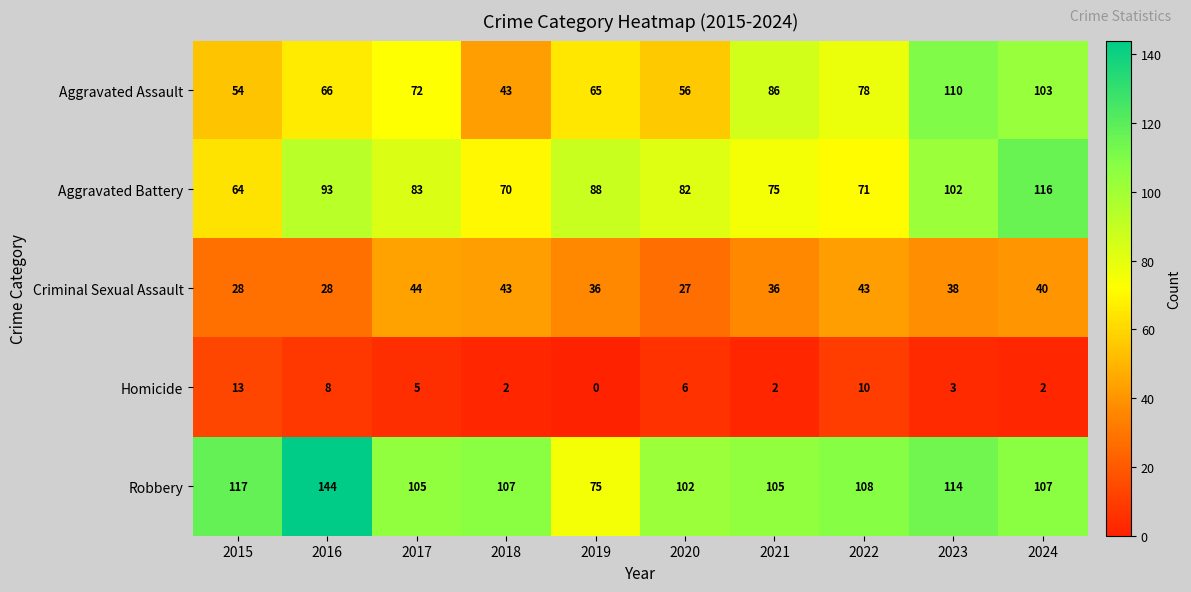

What is the difference between the highest and lowest values at 2016?

136